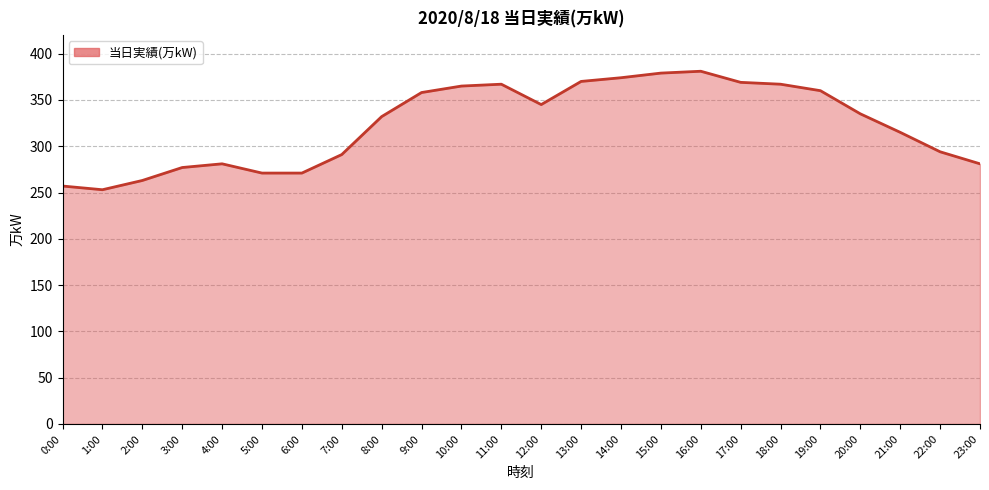

At which category does the data reach its first local valley?

1:00